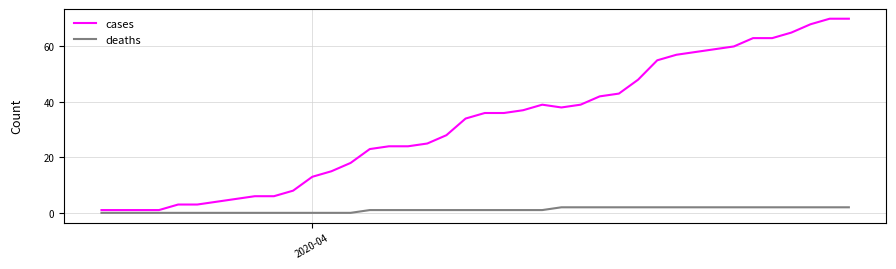

Does the chart display data point markers on the line(s)?

No